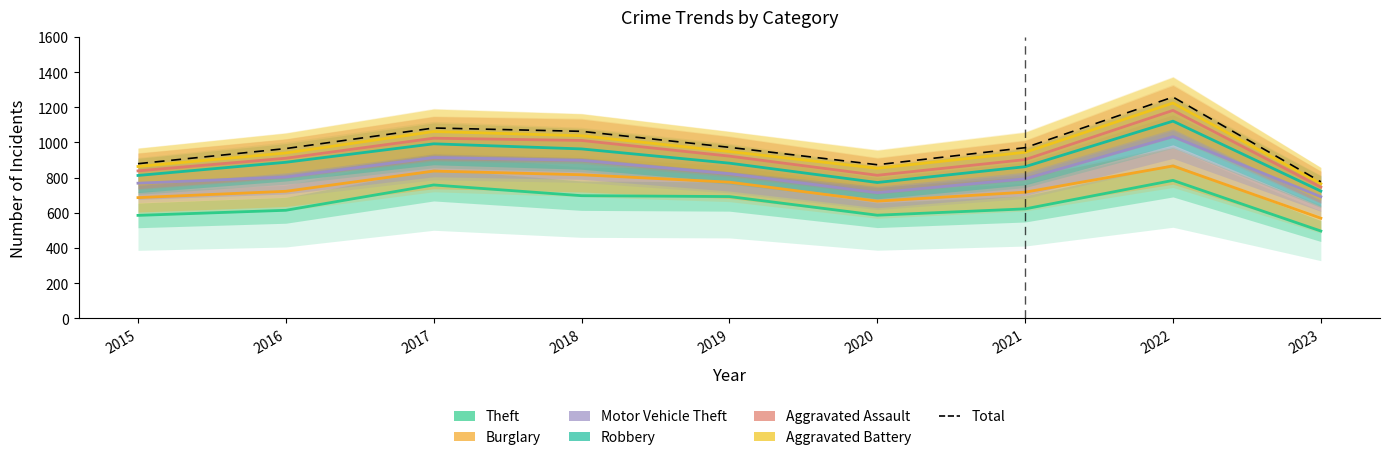

Where does the Robbery series first go above 65?

2016